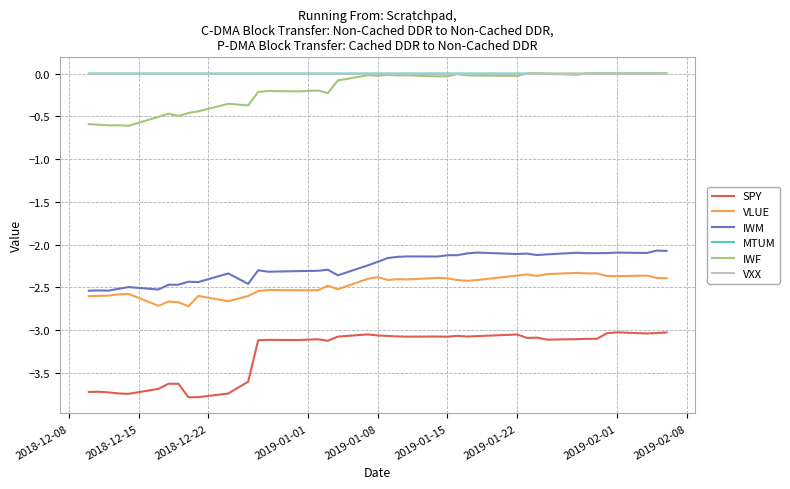

True or false: SPY and IWM cross at least once.

False